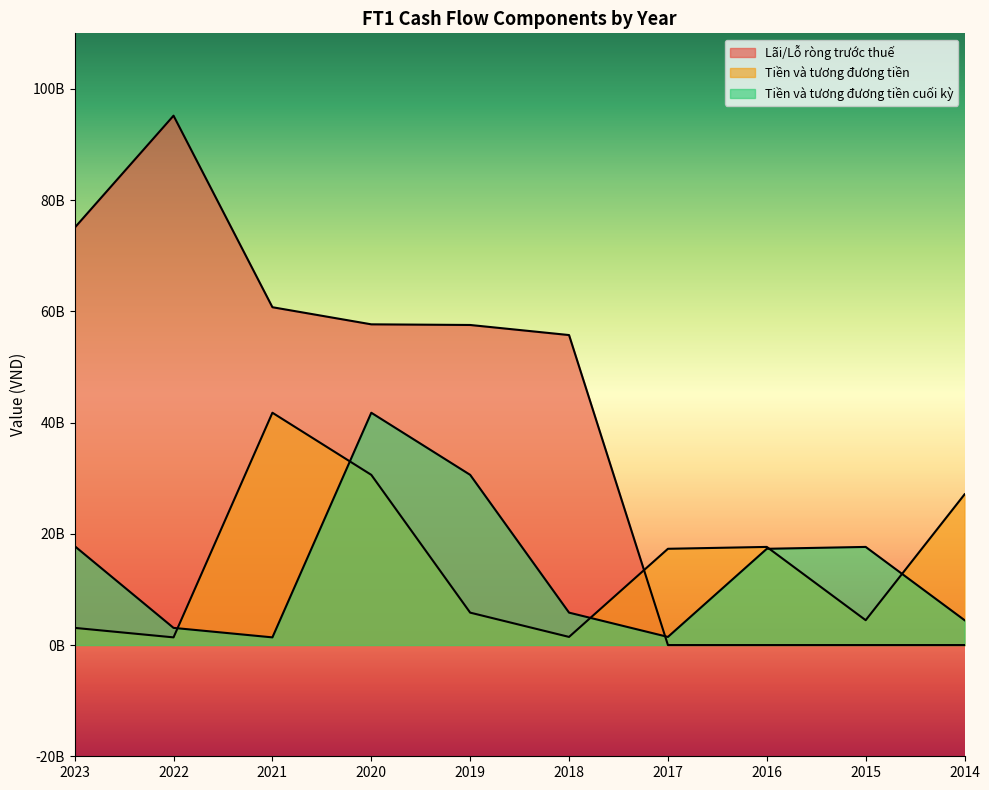

What is the value of the Tiền và tương đương tiền cuối kỳ point at the 9th from the left?

17646924527